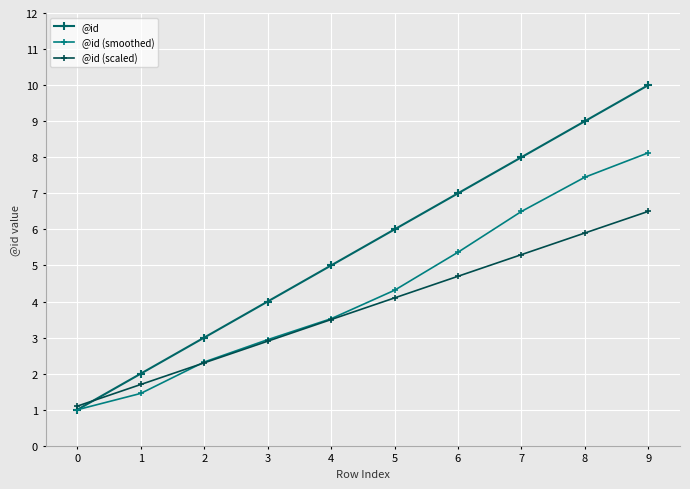

What is the minimum value for @id (smoothed)?

1.0